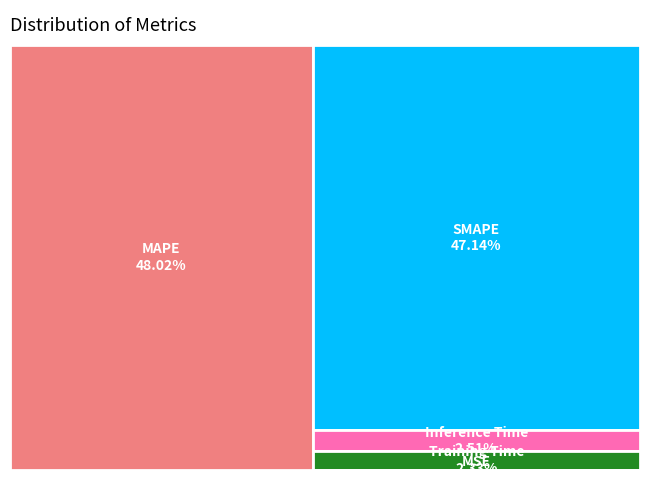

Is there a majority slice in this chart?

No